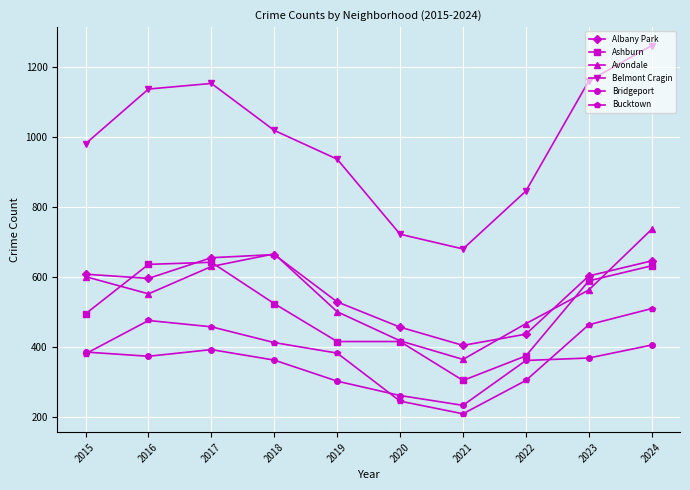

List the labels in order of Avondale value, smallest first.

2021, 2020, 2022, 2019, 2016, 2023, 2015, 2017, 2018, 2024